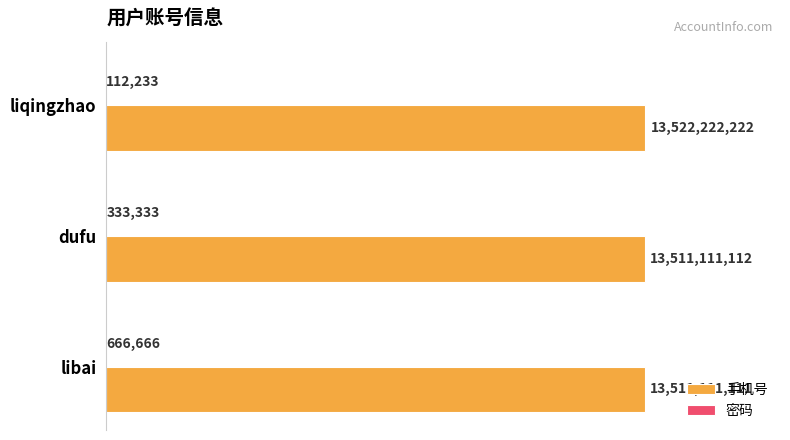

What is the sum of the 手机号 values at liqingzhao and dufu?

27033333334